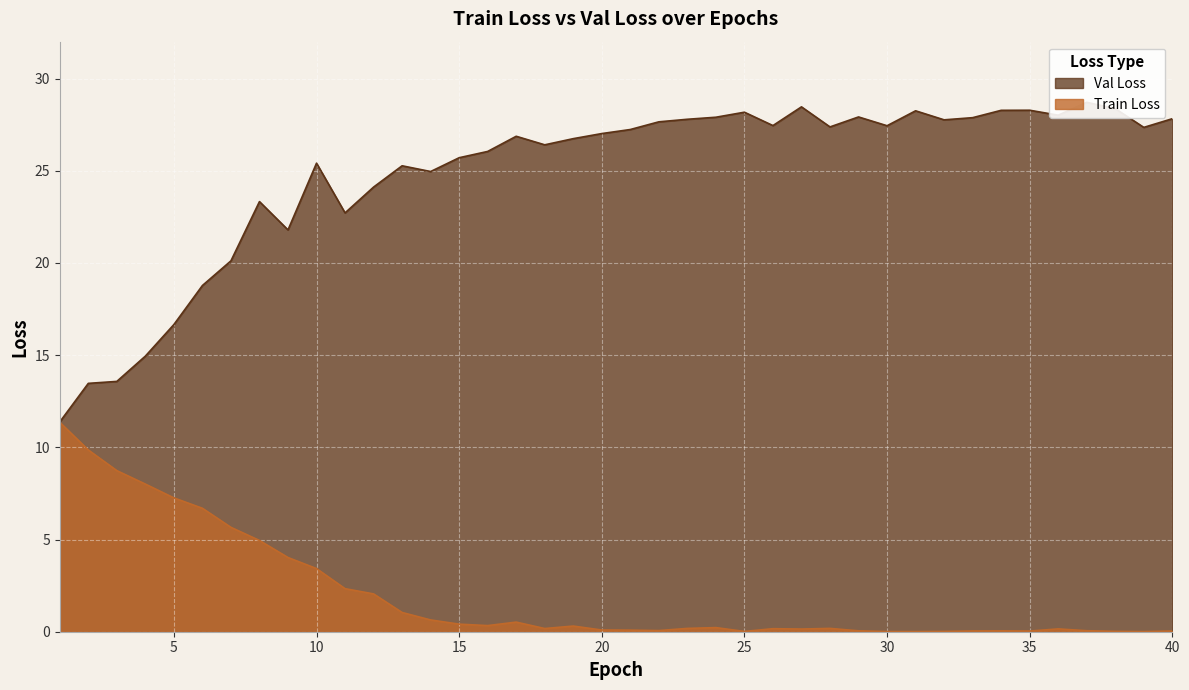

What is the total value across all series at 39?

27.4